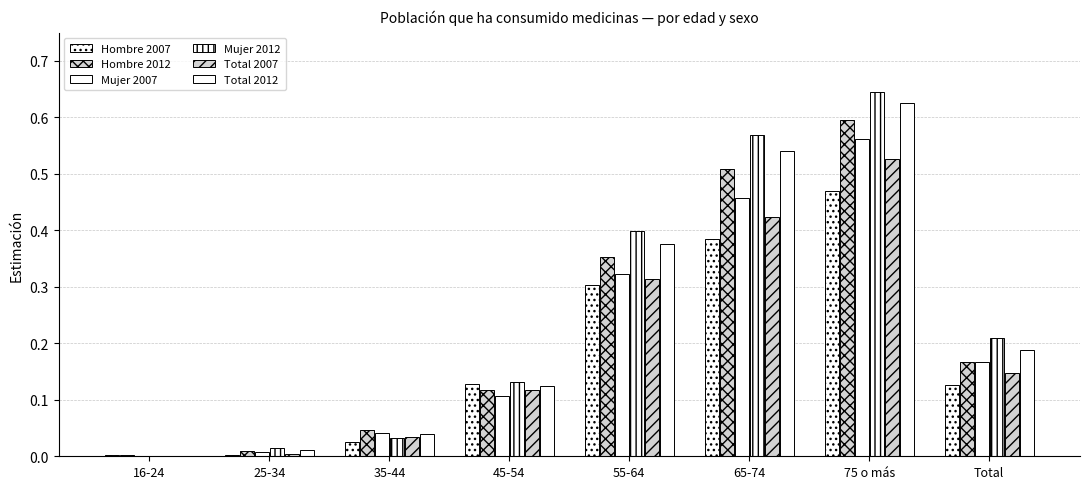

How many series are shown in this chart?

6